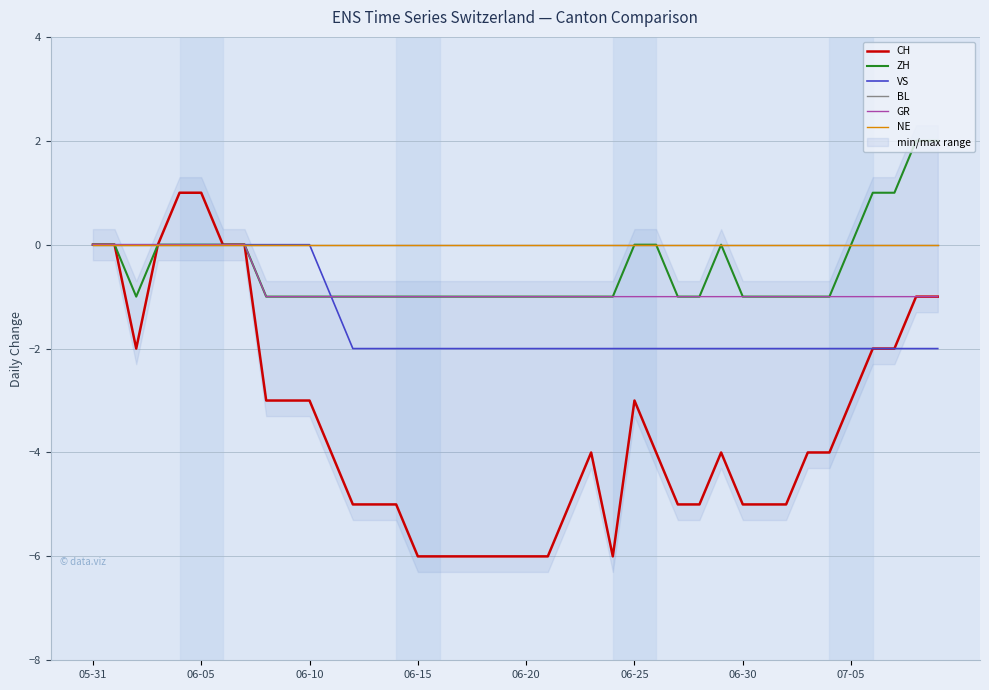

Which series has the widest spread of values?

CH